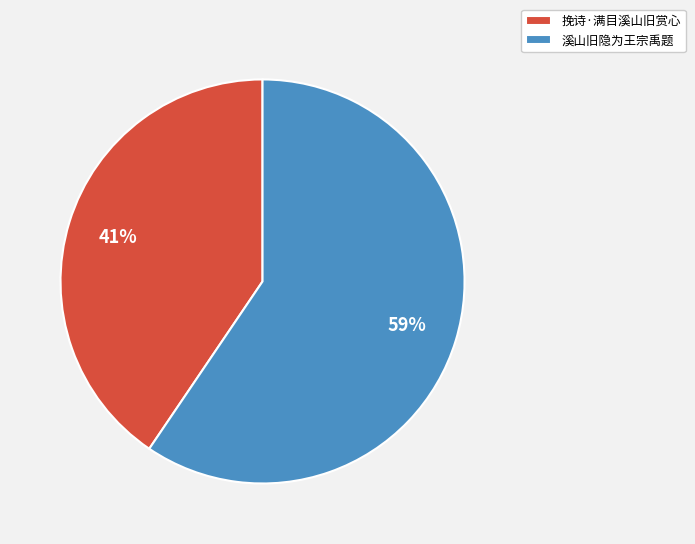

What is the majority slice?

溪山旧隐为王宗禹题